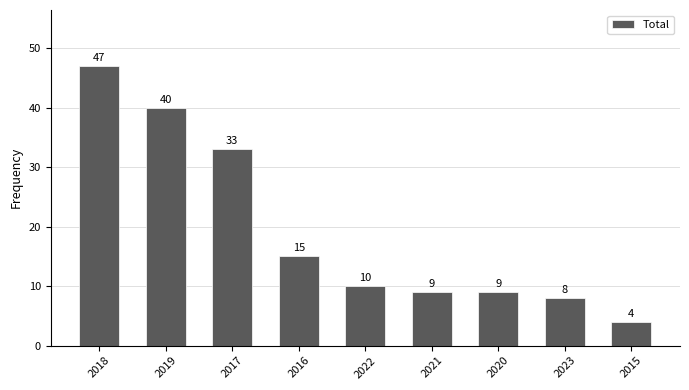

Which label corresponds to the largest value in the chart?

2018